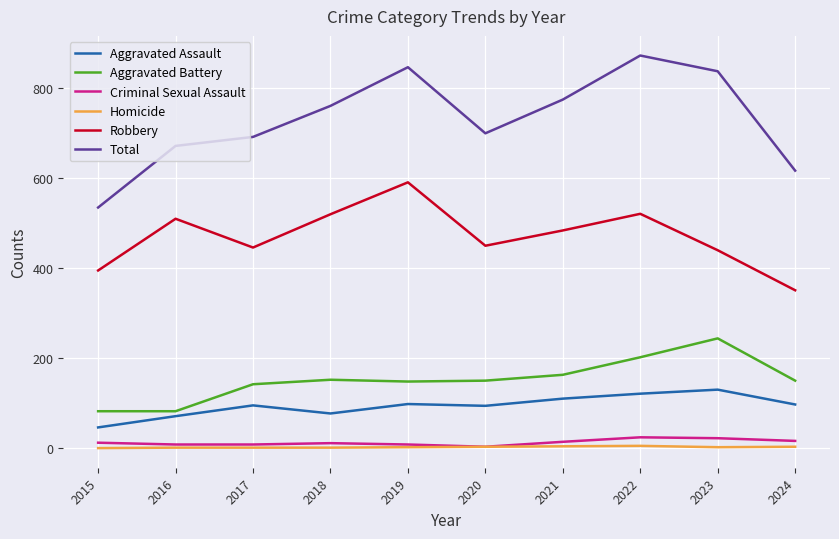

At how many categories does at least one series exceed 343?

10